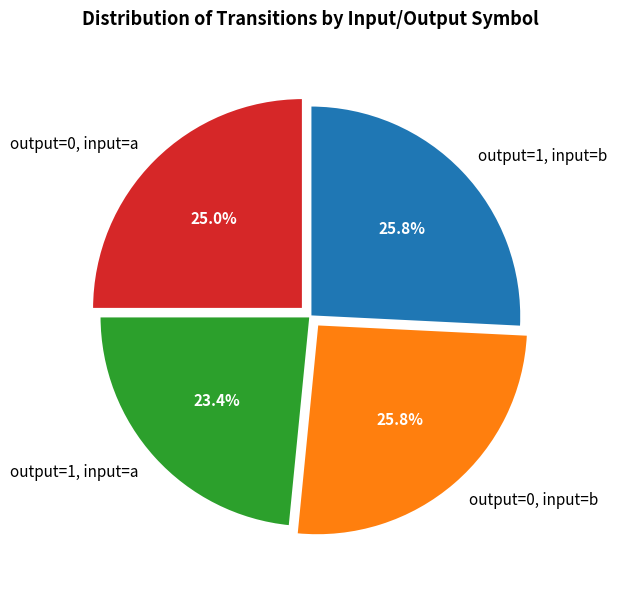

Is output=1, input=a the majority of the pie?

No